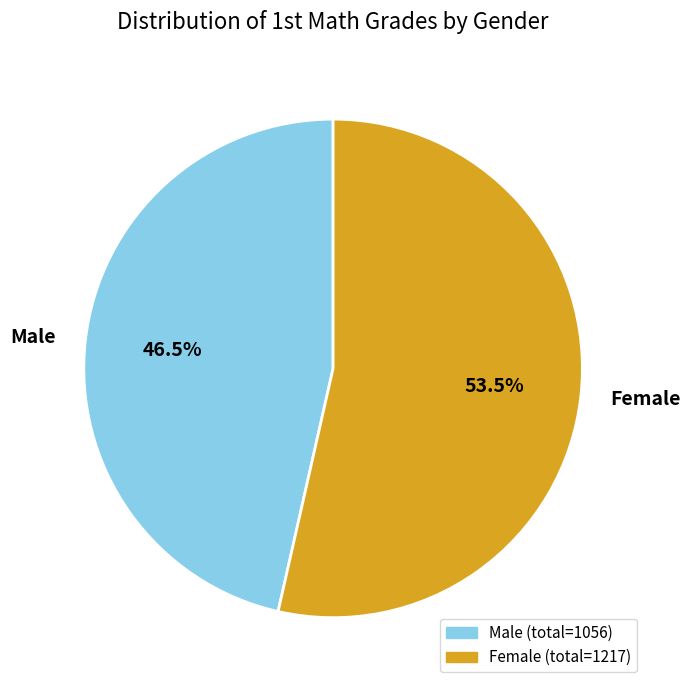

Which category has the biggest portion of the pie?

Female